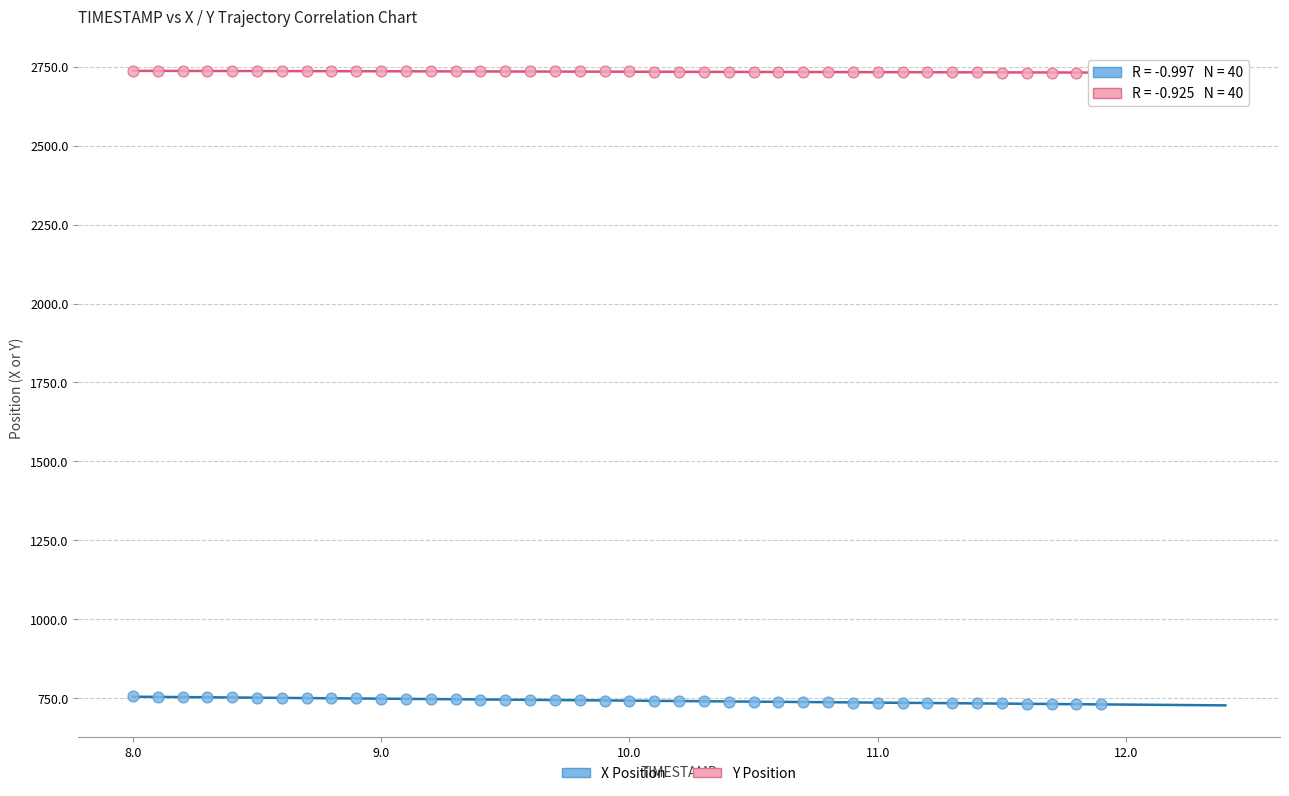

Which series reaches the maximum Y coordinate?

Y Position